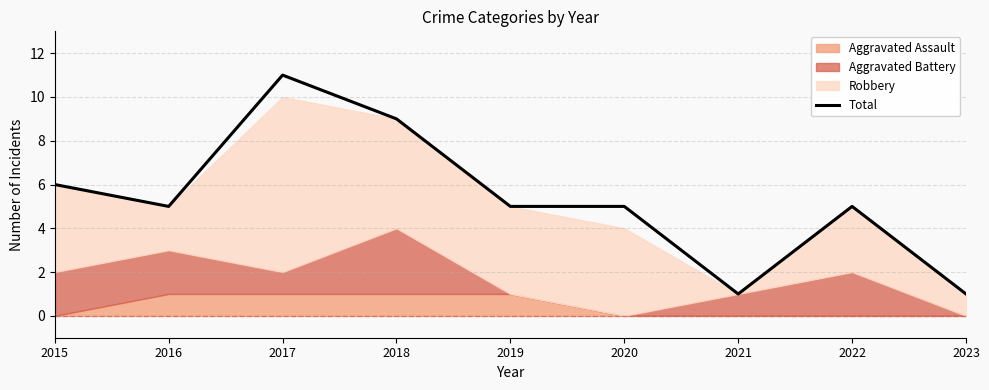

Approximately how many times larger is the value at 2018 compared to 2023?

9.0